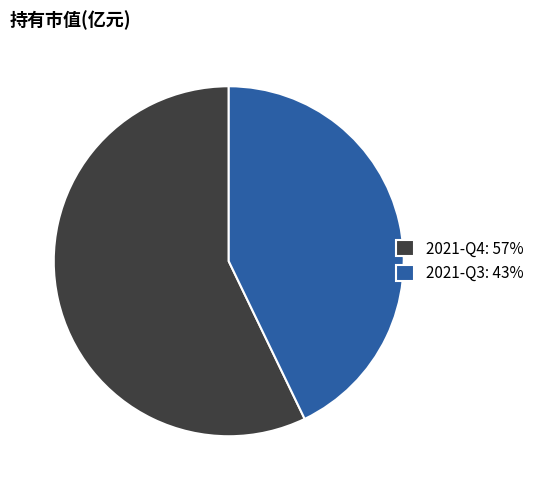

Which category has the biggest portion of the pie?

2021-Q4